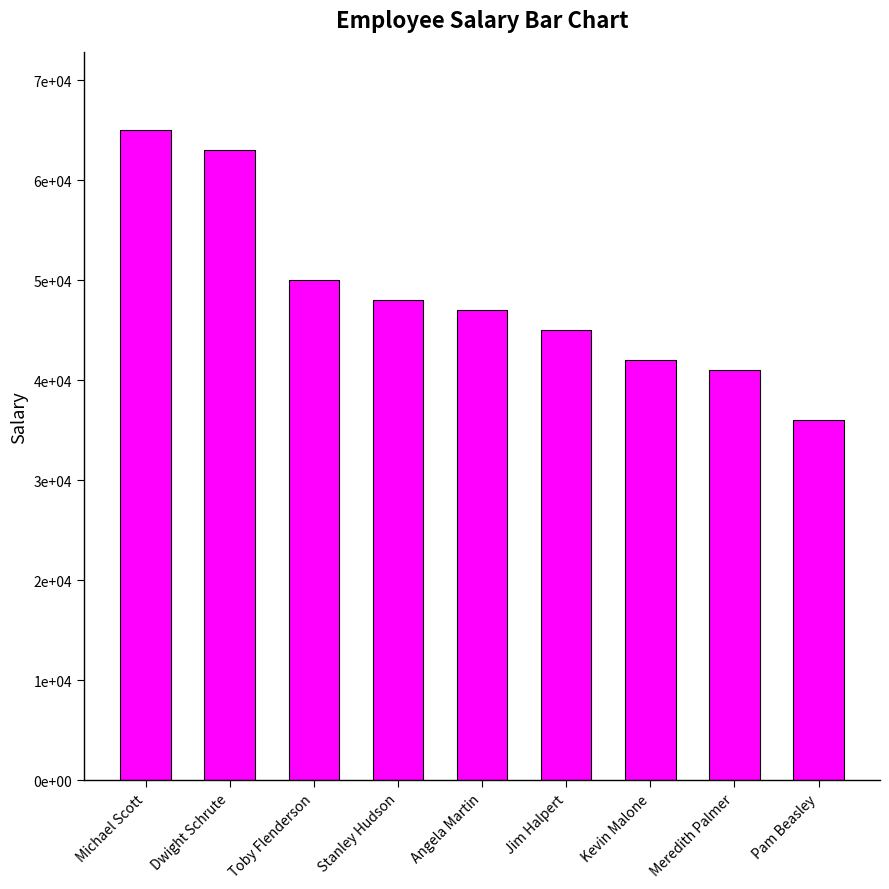

What is the greatest value displayed?

65000